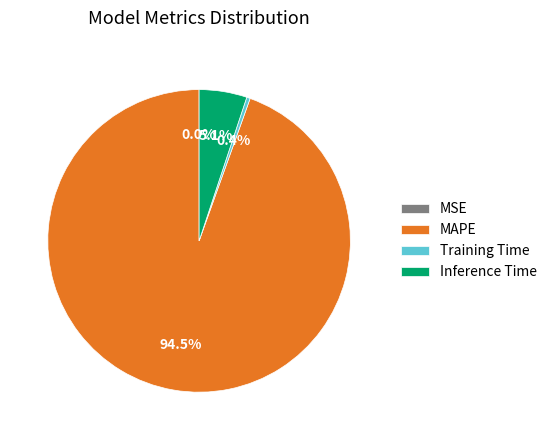

To the nearest percent, what is the difference between the Inference Time and Training Time slice percentages?

5%